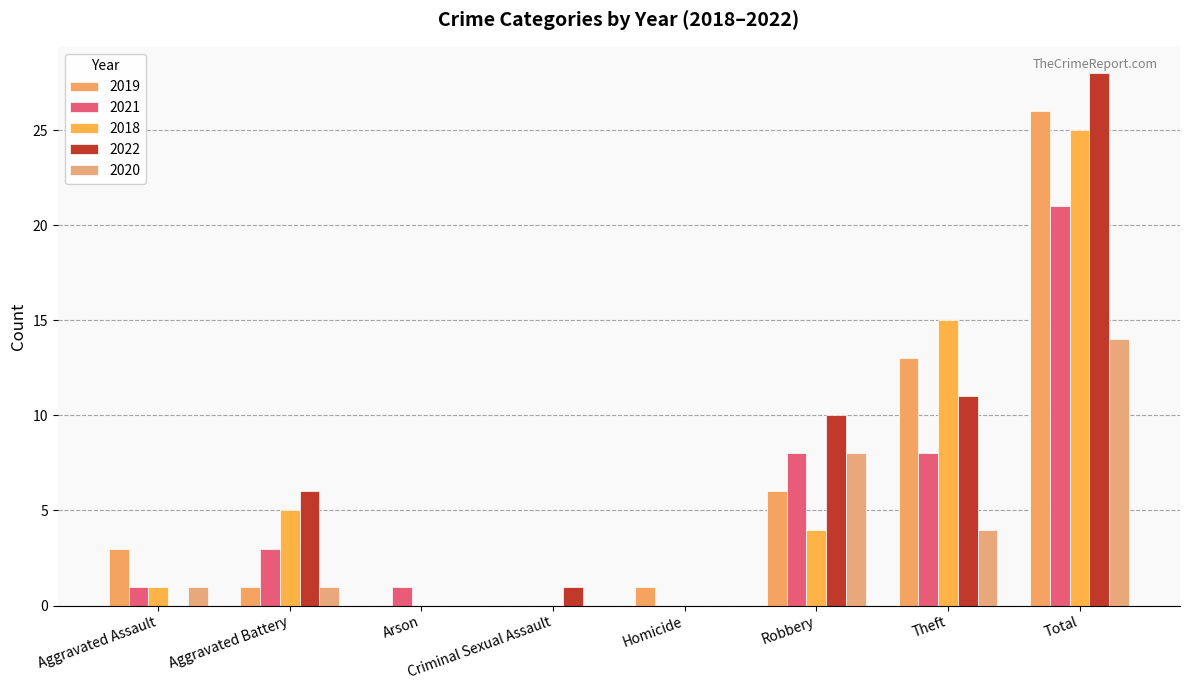

The 2020 series shows 2 at Aggravated Assault. True or false?

False